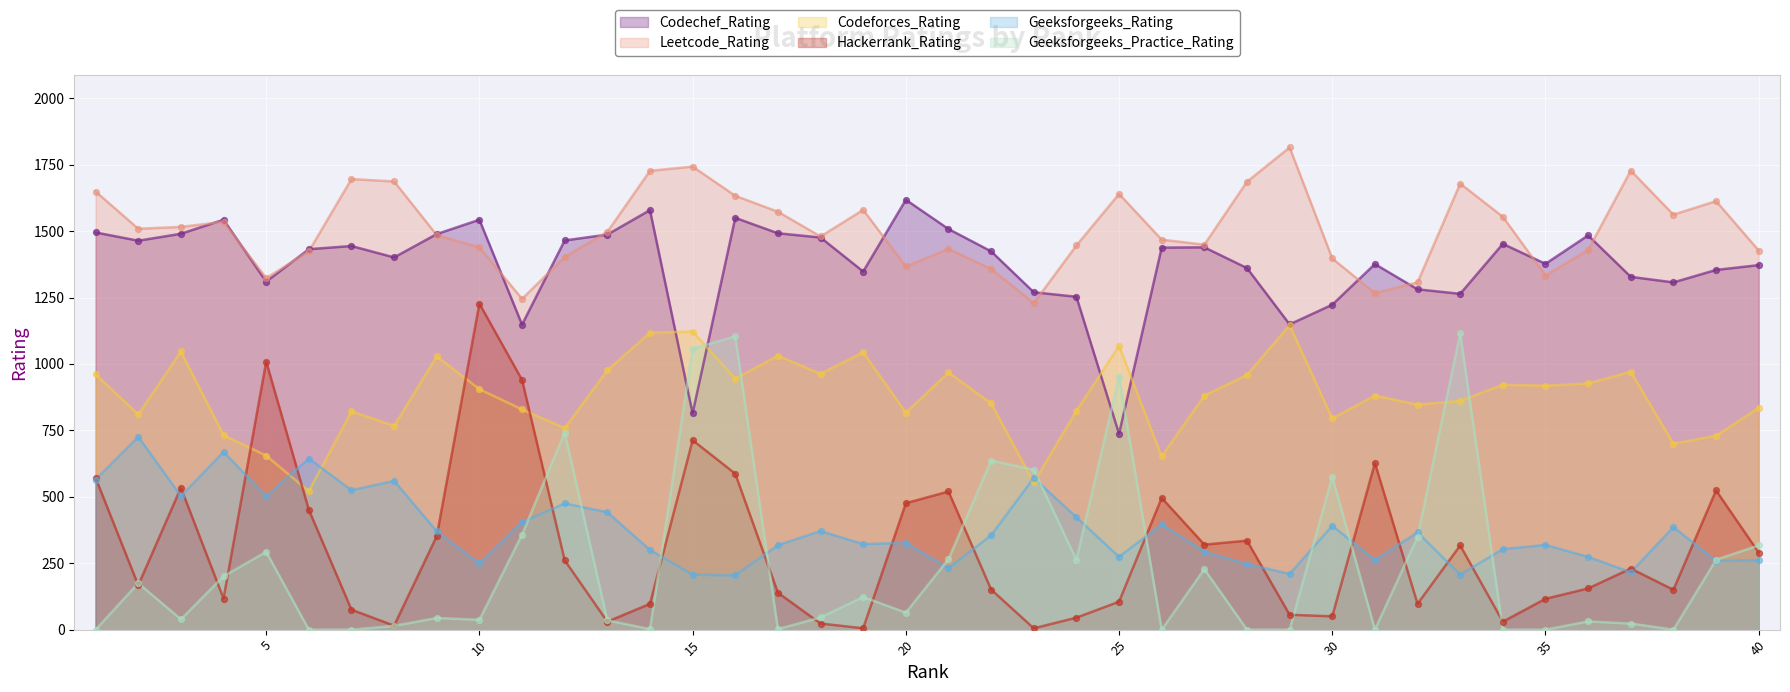

Which series contains the lowest Y value?

Geeksforgeeks_Practice_Rating